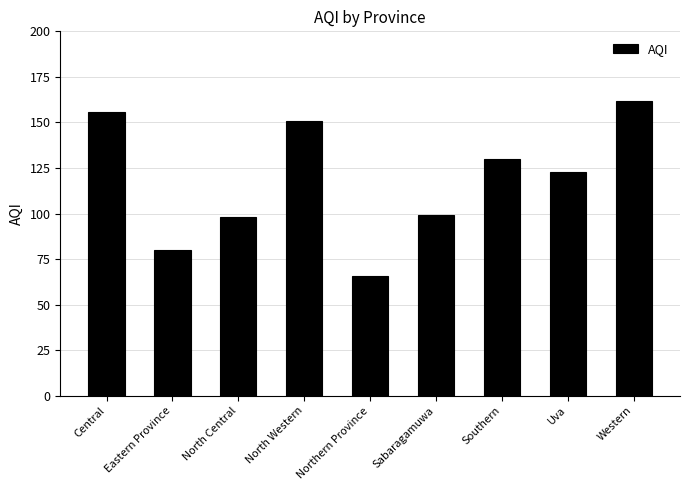

How many bars are there in total?

9